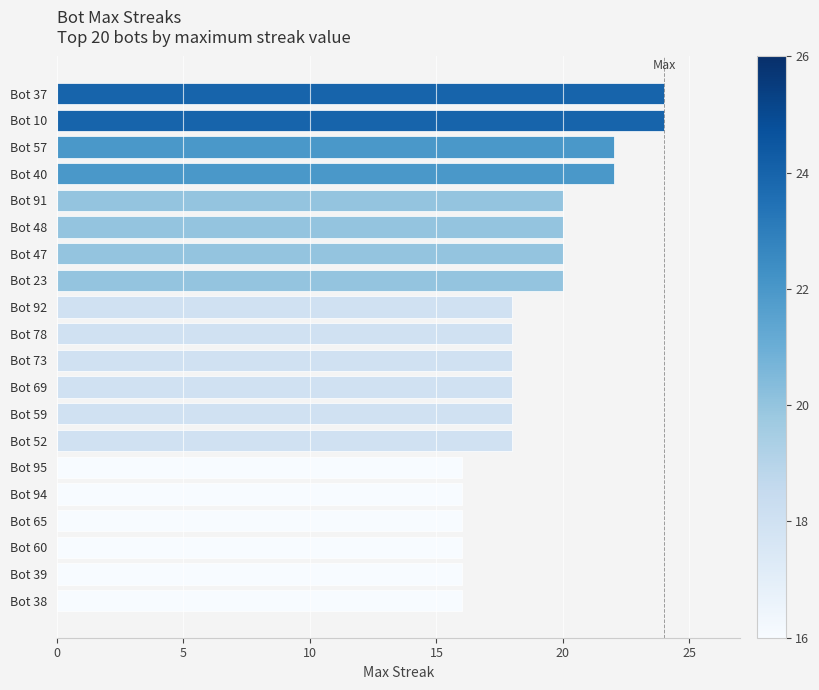

What is the smallest value displayed?

16